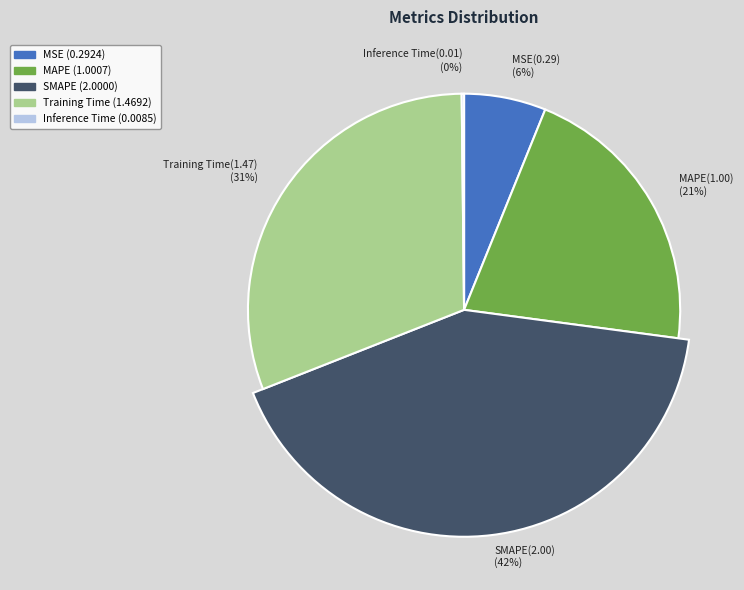

Is there any slice that represents more than half of the pie?

No